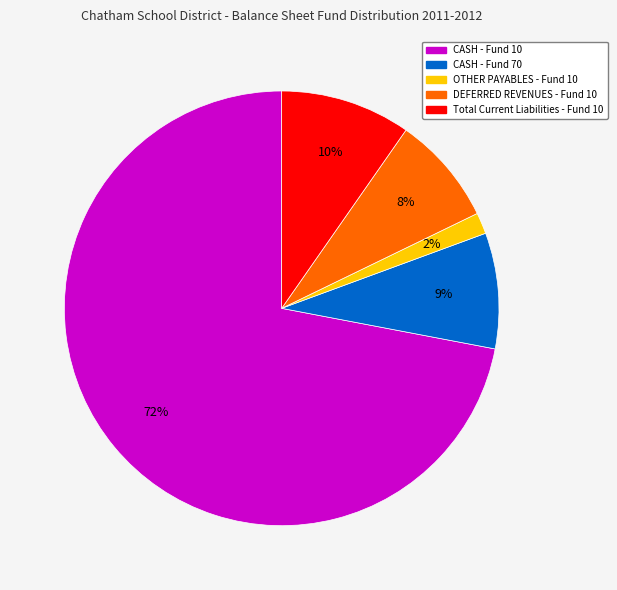

What is the largest slice in the pie chart?

CASH - Fund 10